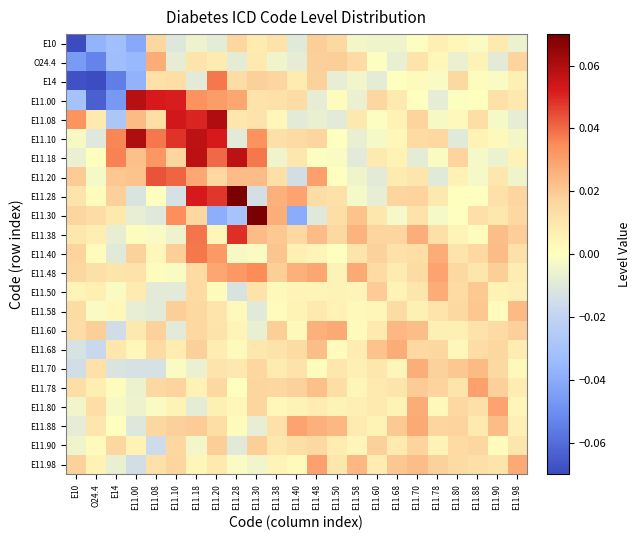

Which series changed the most between O24.4 and E11.78?

E14